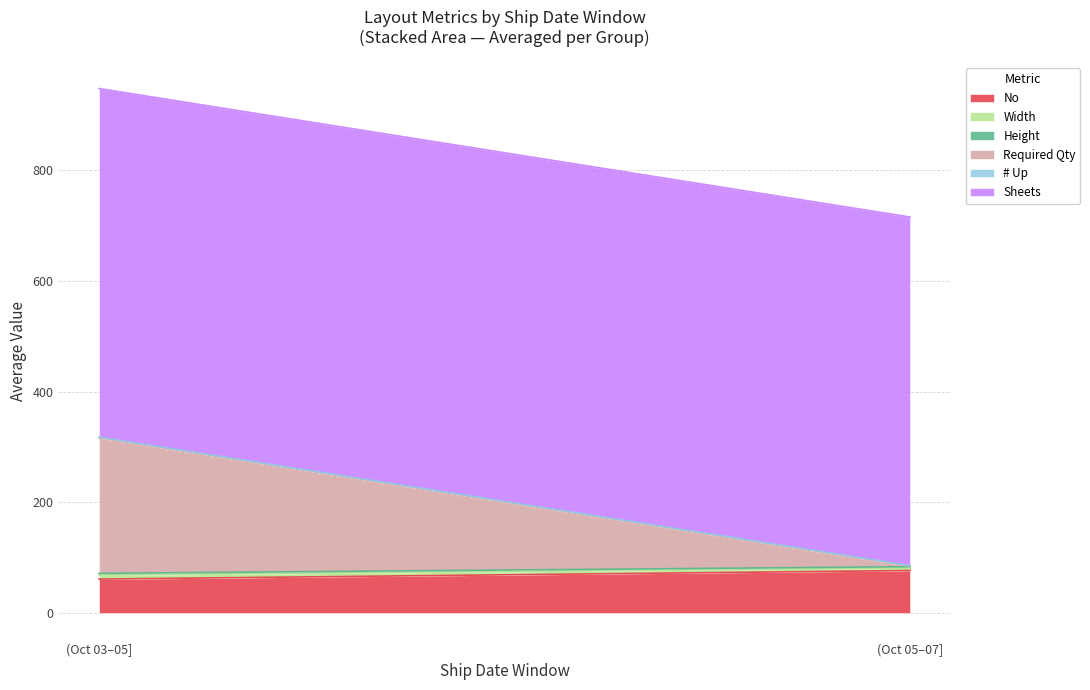

Which label corresponds to the largest value in the chart?

2022-10-04